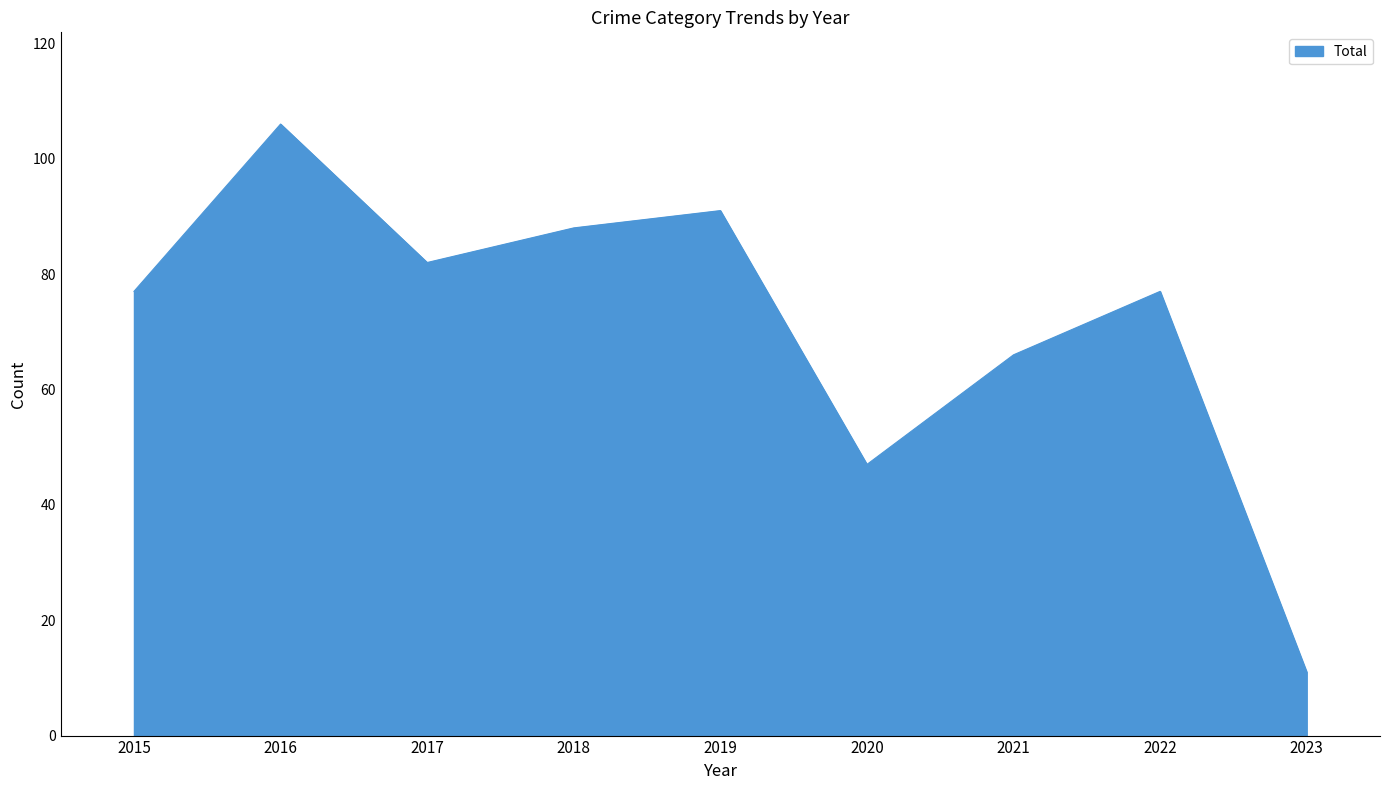

What is the ratio of the value at 2017 to the value at 2020?

1.7